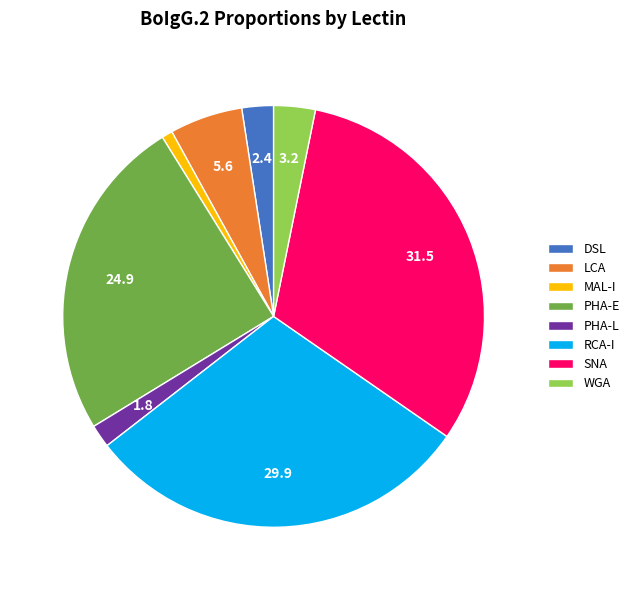

Between LCA and DSL, which is larger?

LCA